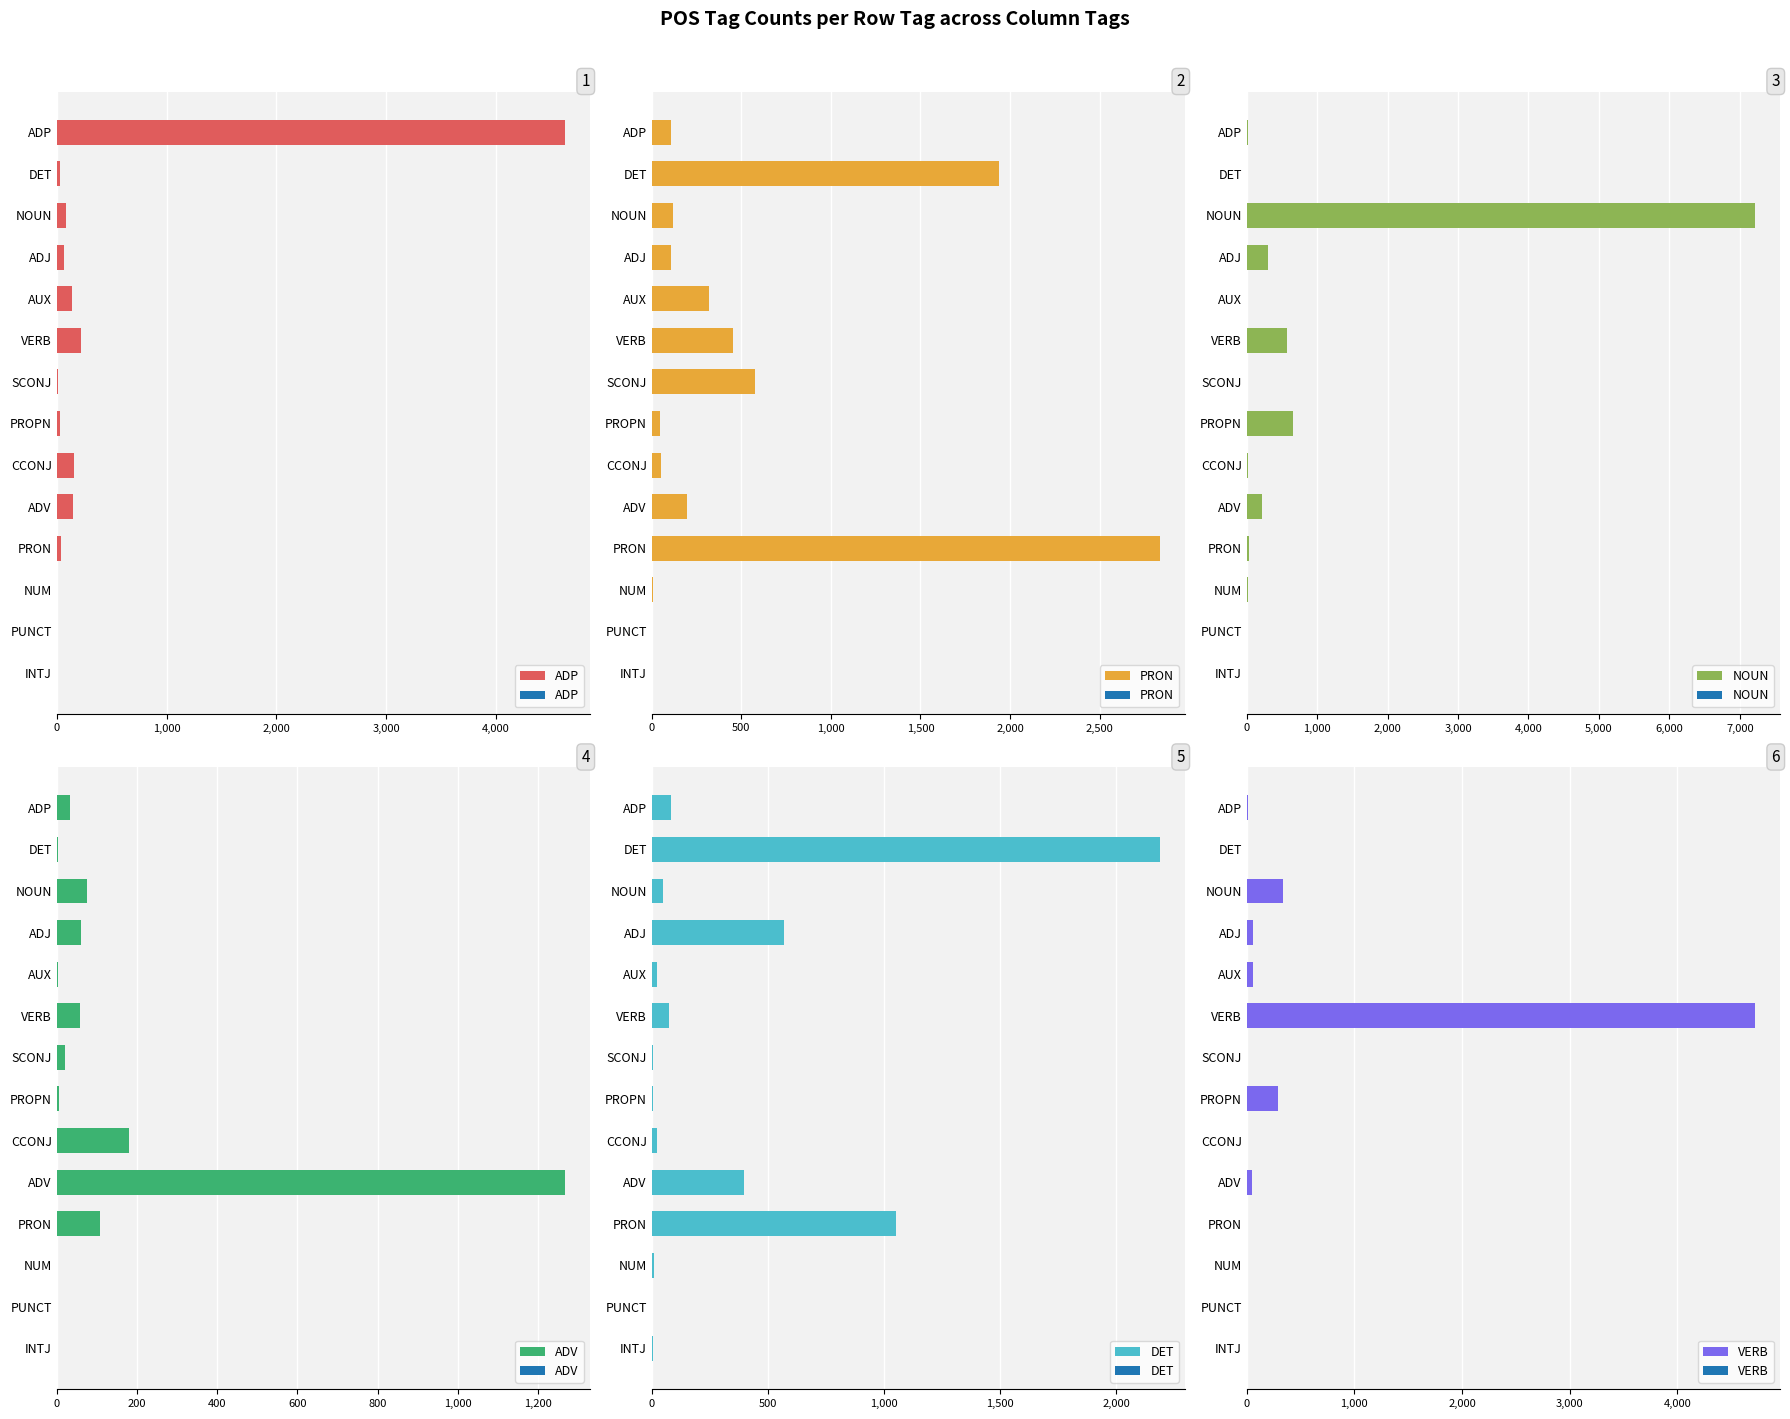

What is the greatest value displayed?

7210